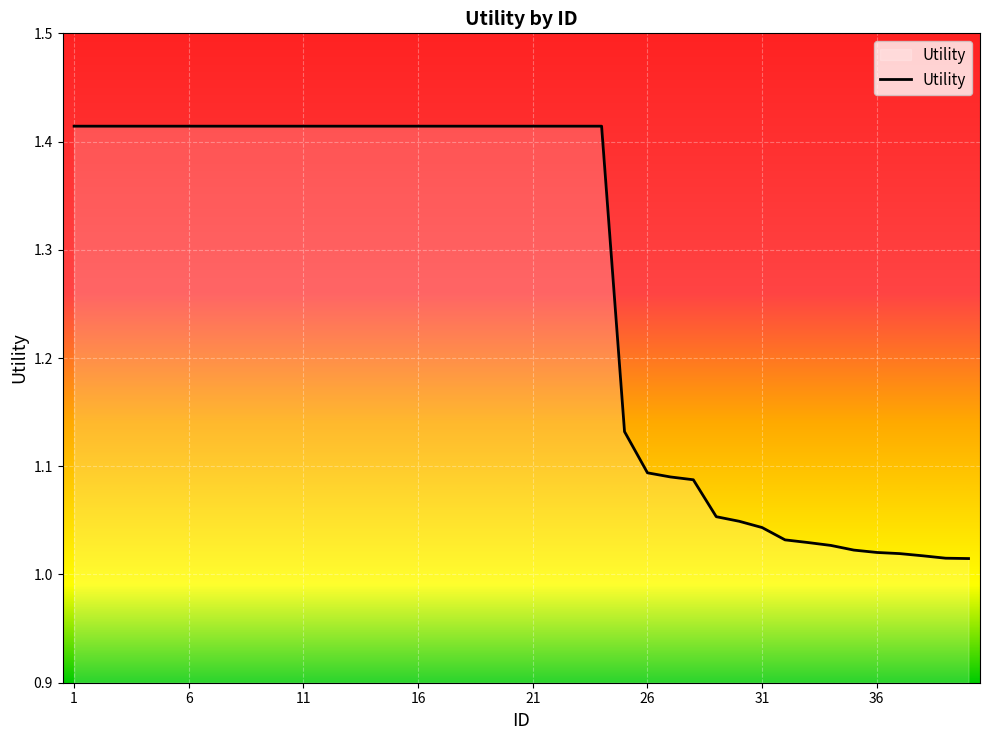

How many lines are shown in the chart?

1